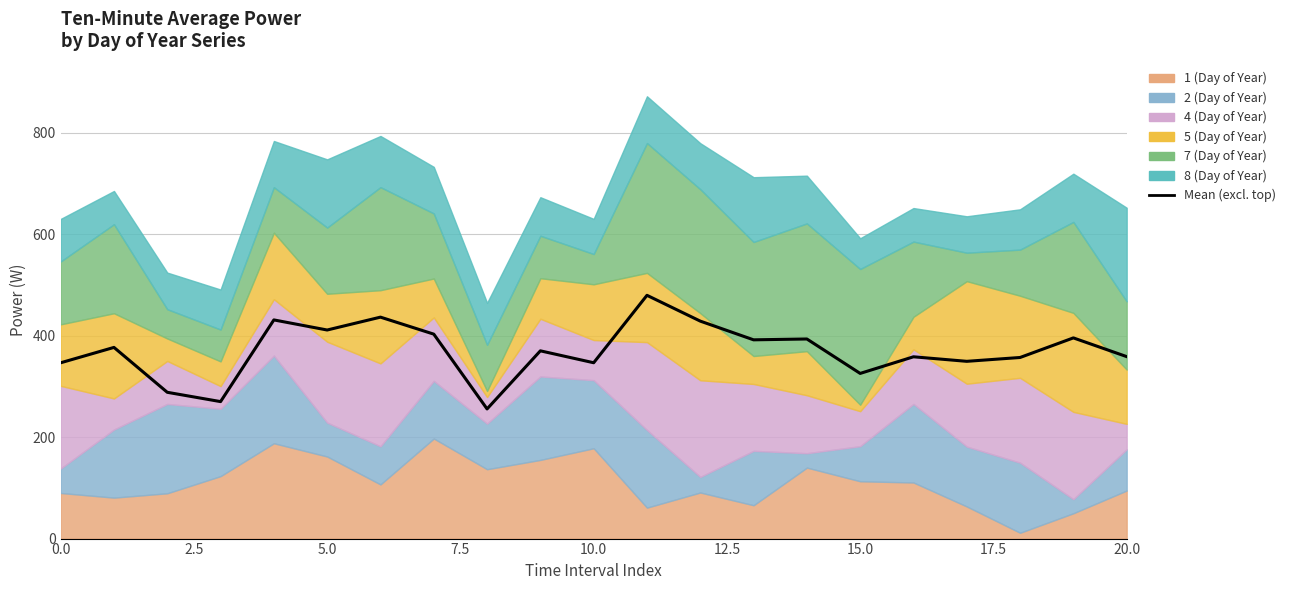

How many categories are shown in the chart?

21